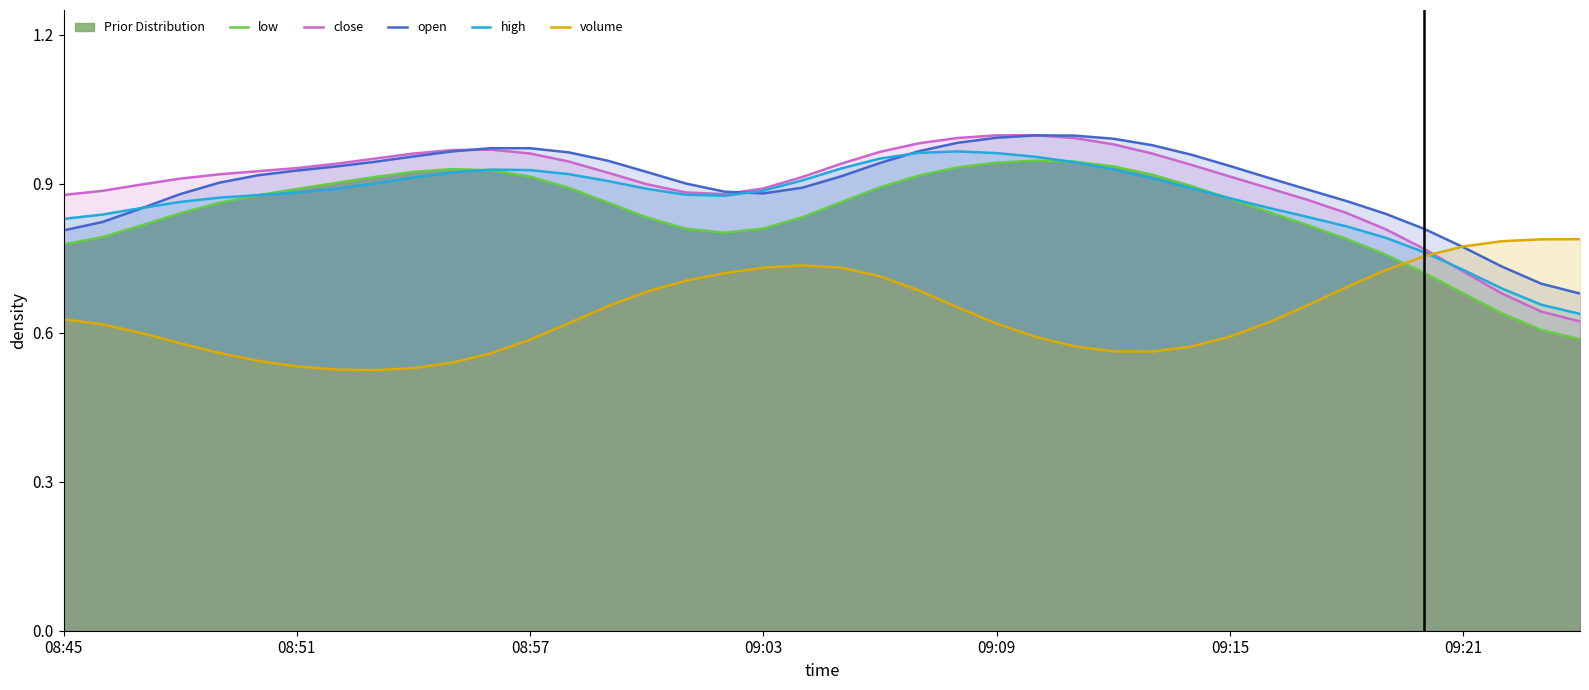

What is the total value across all series at 09:09?

4.5